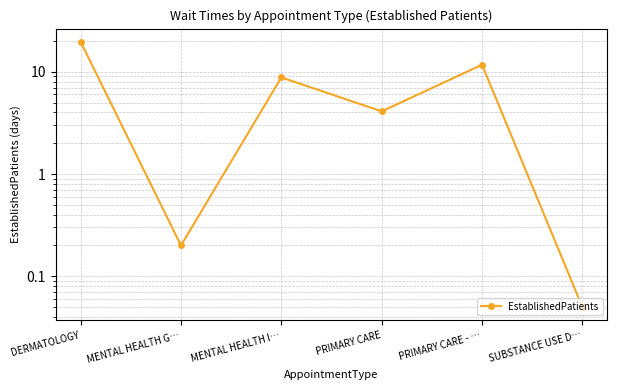

What position from the right is SUBSTANCE USE D…?

1